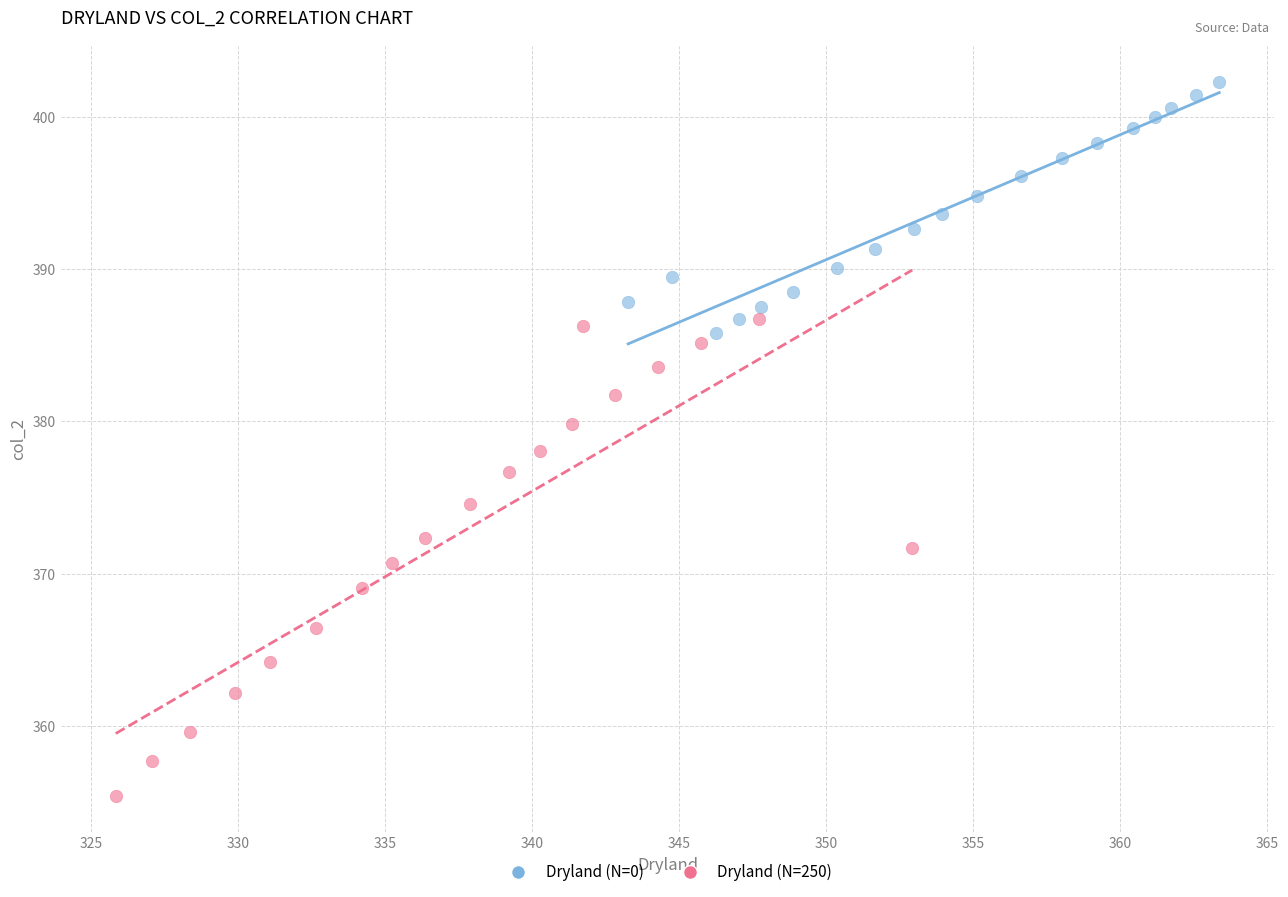

Which series has the widest spread of Y values?

Dryland (N=250)